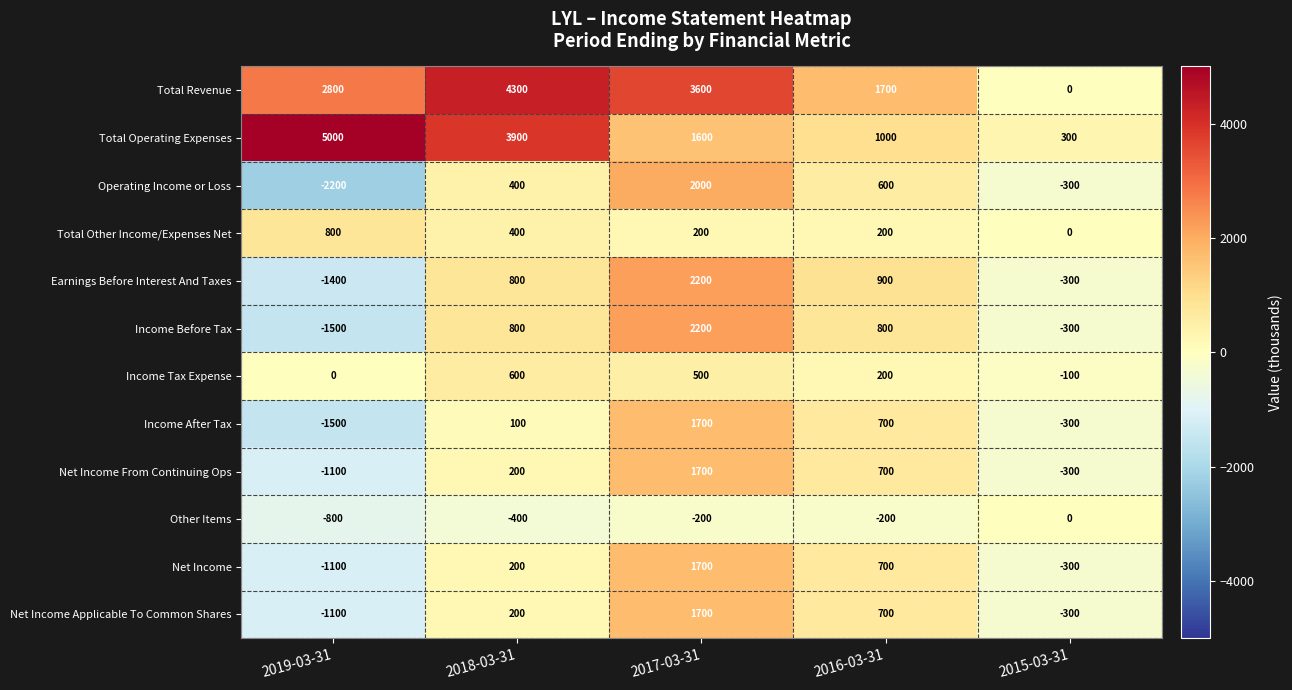

How many data points in Net Income are less than 200?

2